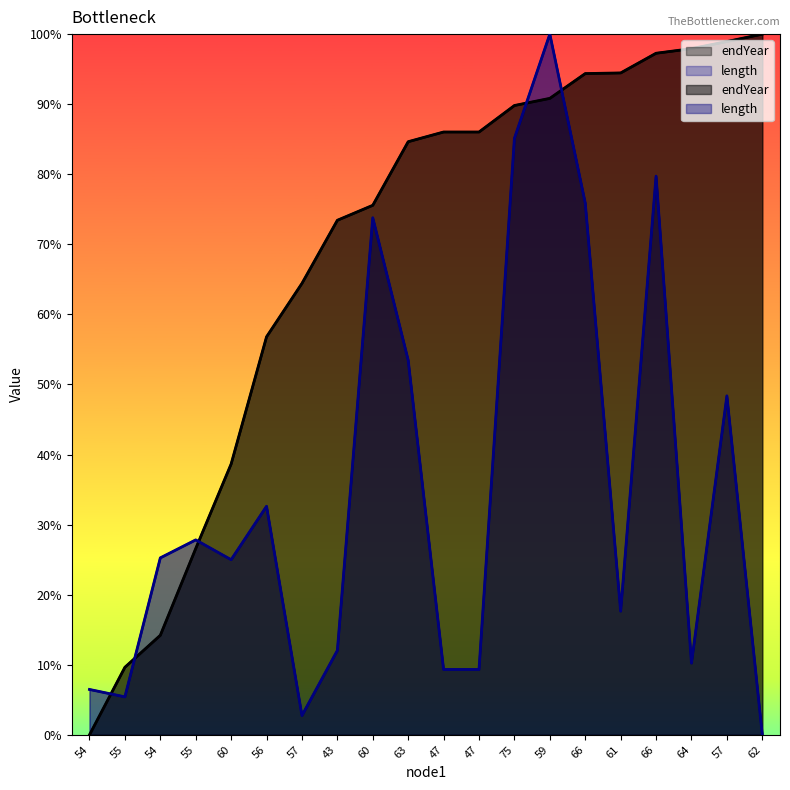

Which series changed the most between 55 and 47?

endYear